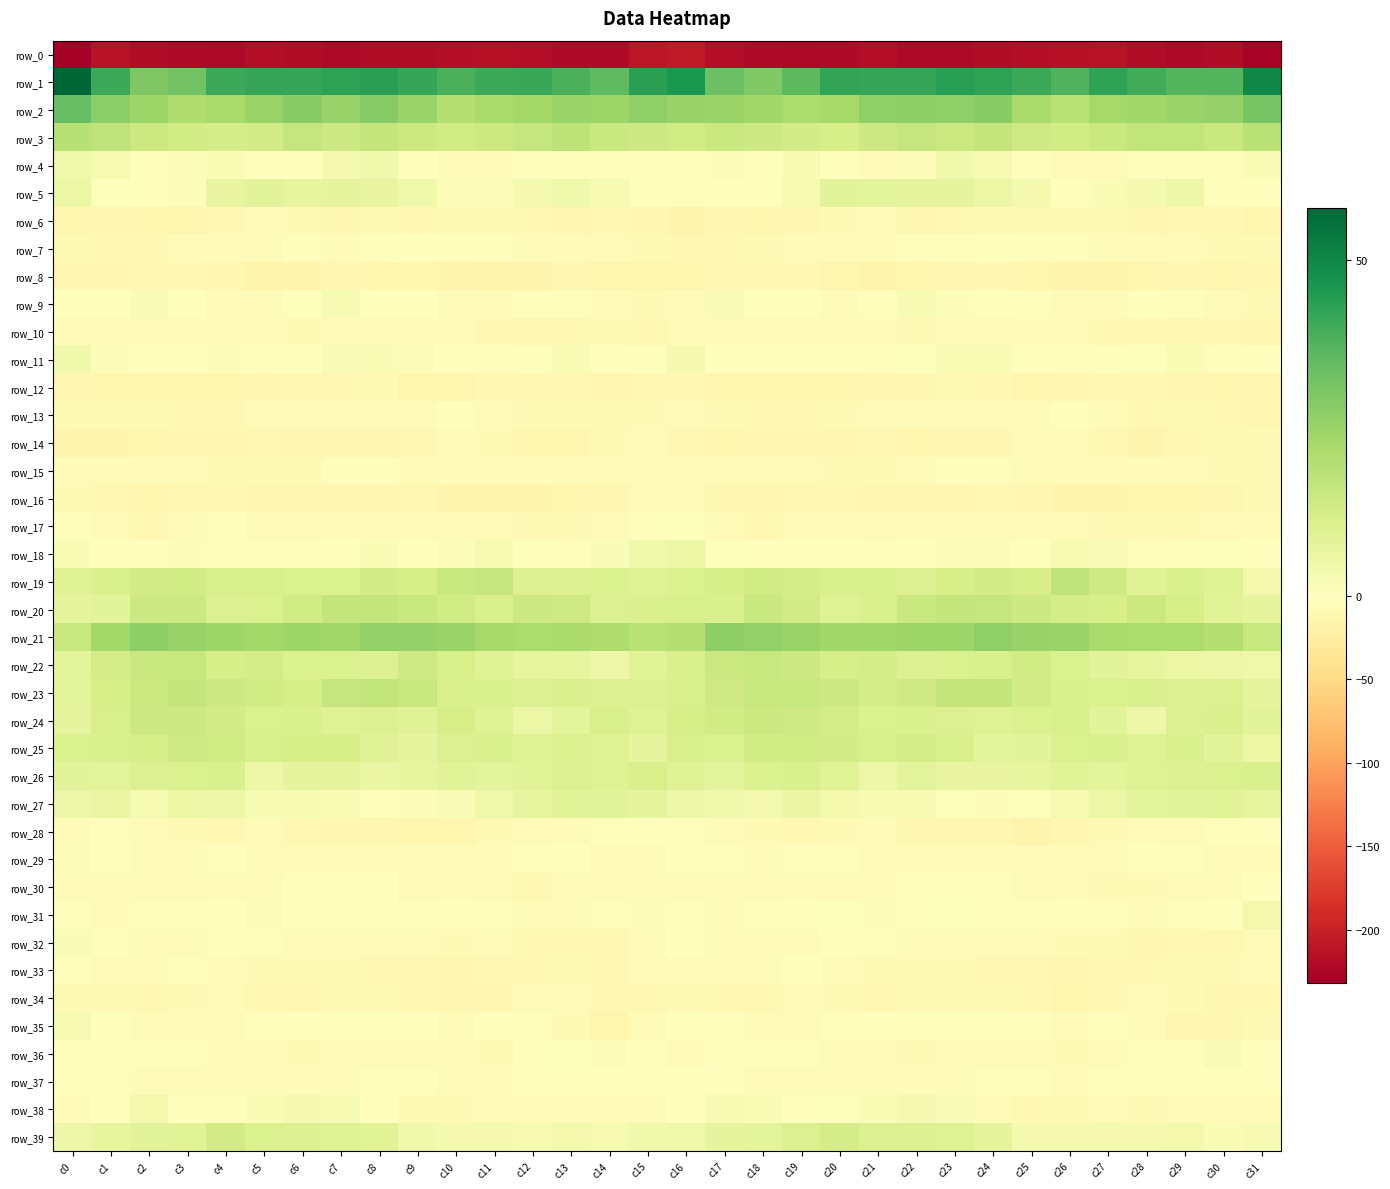

Which category has the lowest value across all series?

c0